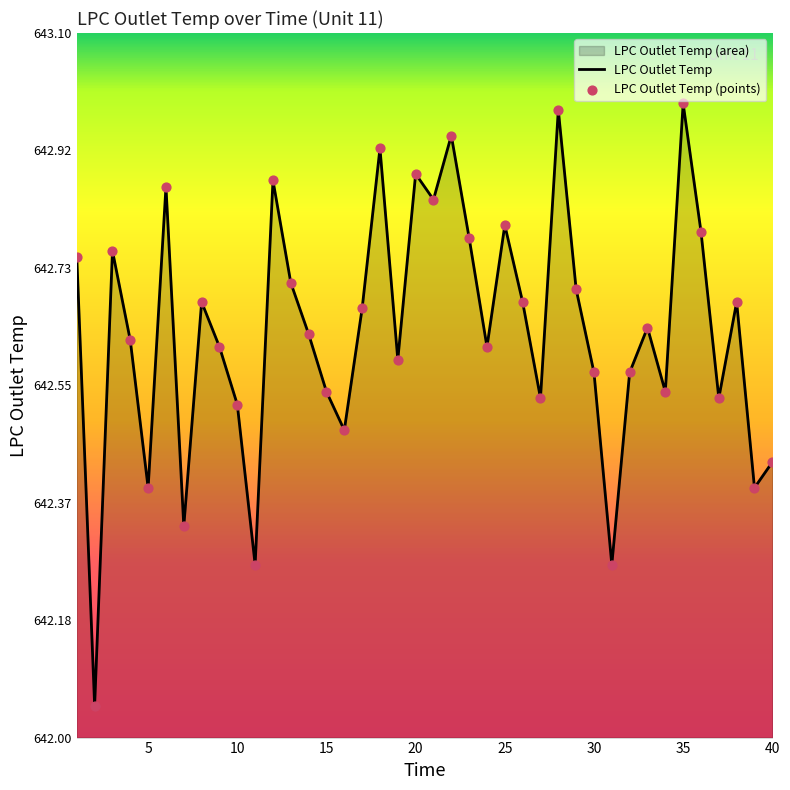

Is it true that the value at 10 is 1080.3?

False